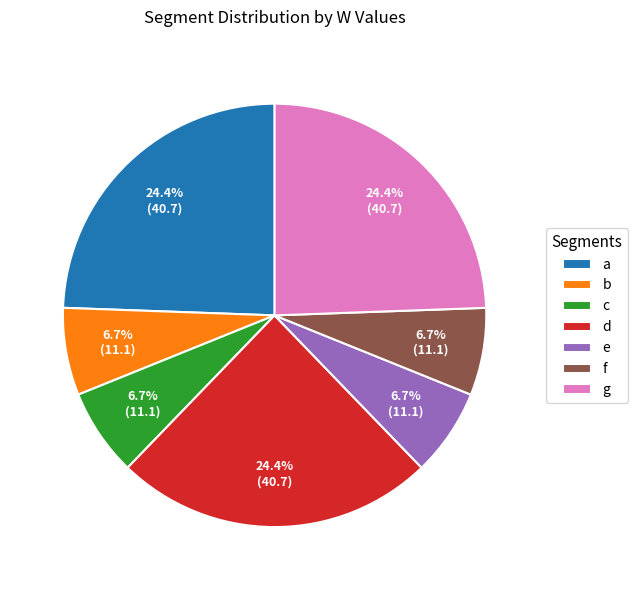

True or false: c accounts for 7% of the total.

True